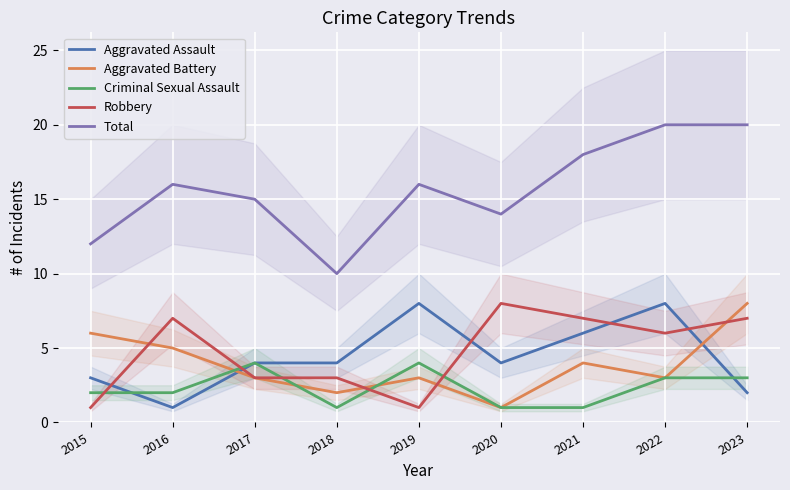

The value of Aggravated Assault at 2023 is 2. True or false?

True